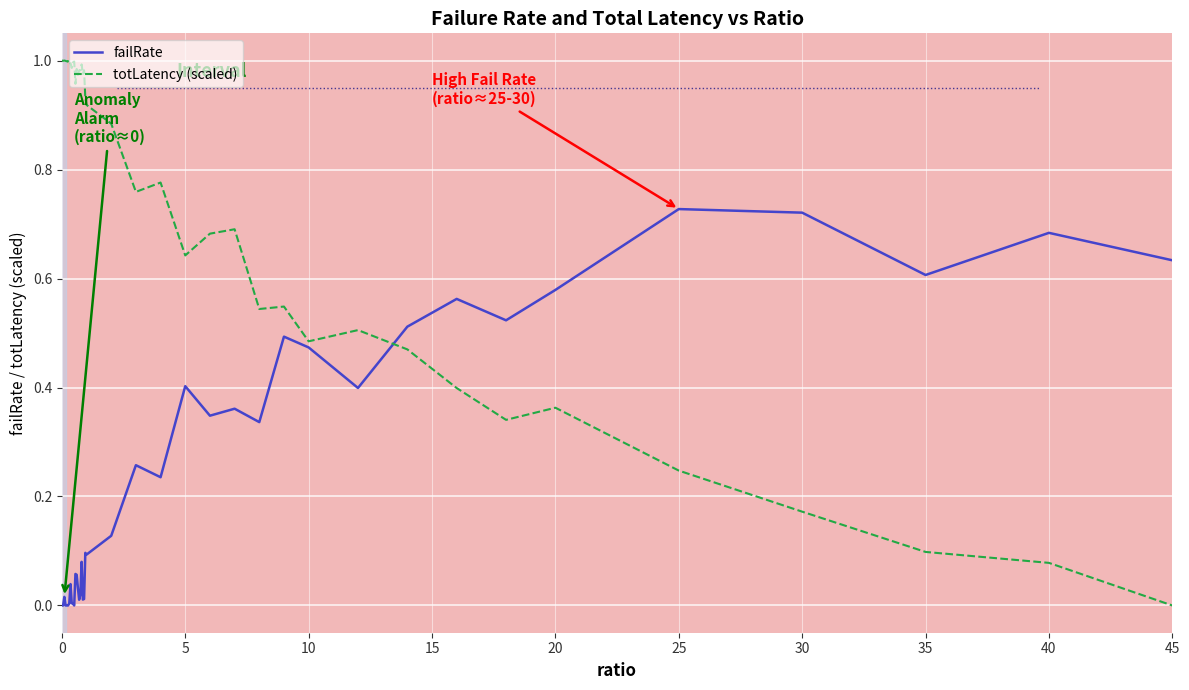

Rank the series by their maximum value, from highest to lowest.

totLatency (scaled), failRate